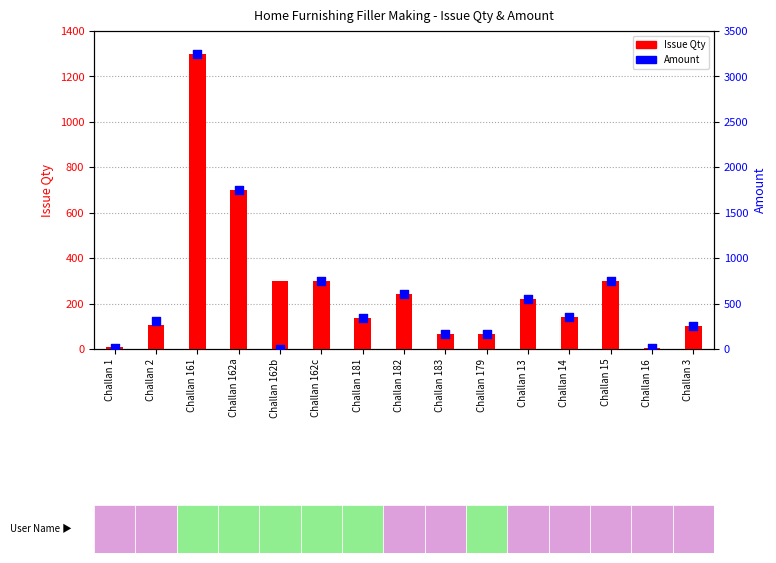

Which series contains the highest Y value?

Amount